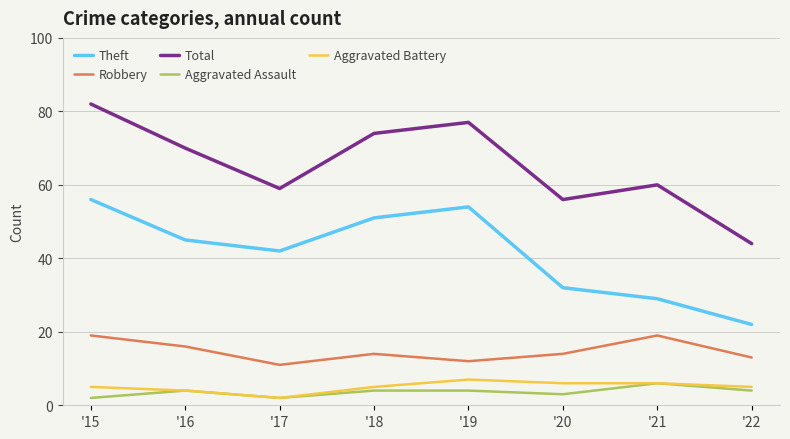

What is the difference between the second highest and second lowest values in the Aggravated Assault series?

2